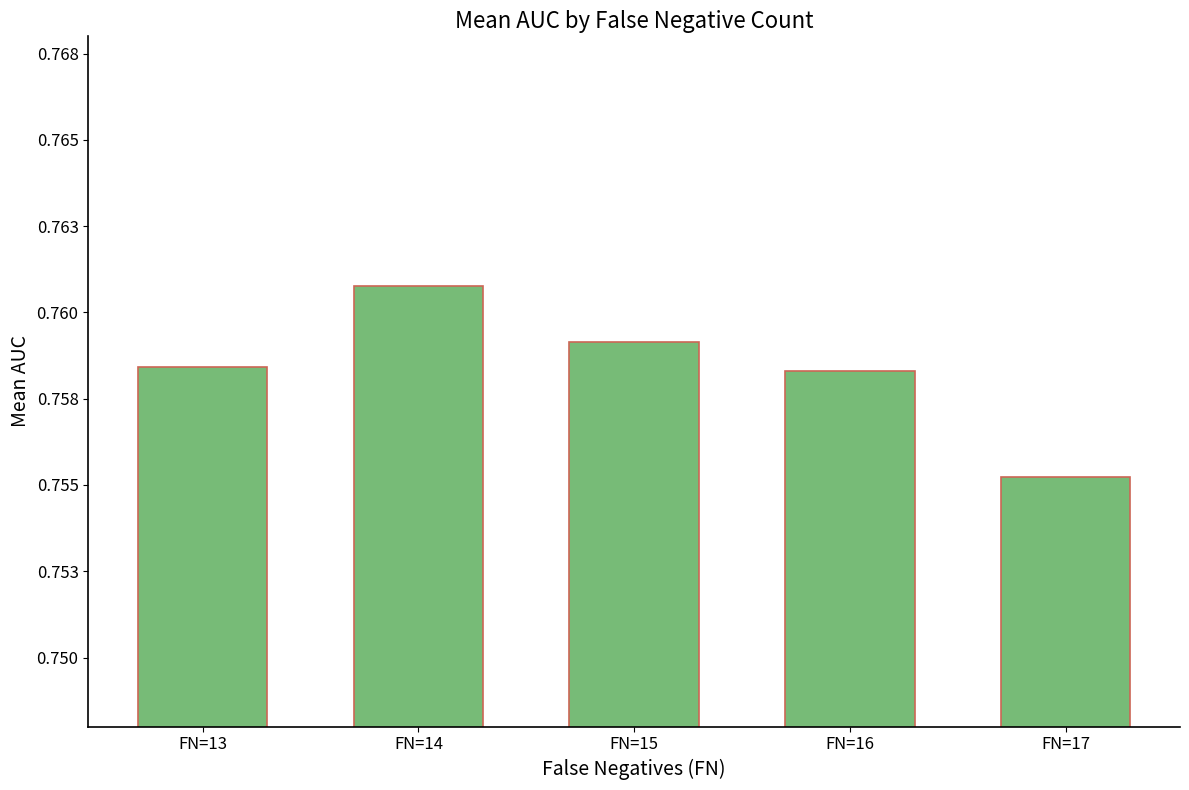

Reading left to right, transcribe all the data shown in this chart.

0.8	0.8	0.8	0.8	0.8